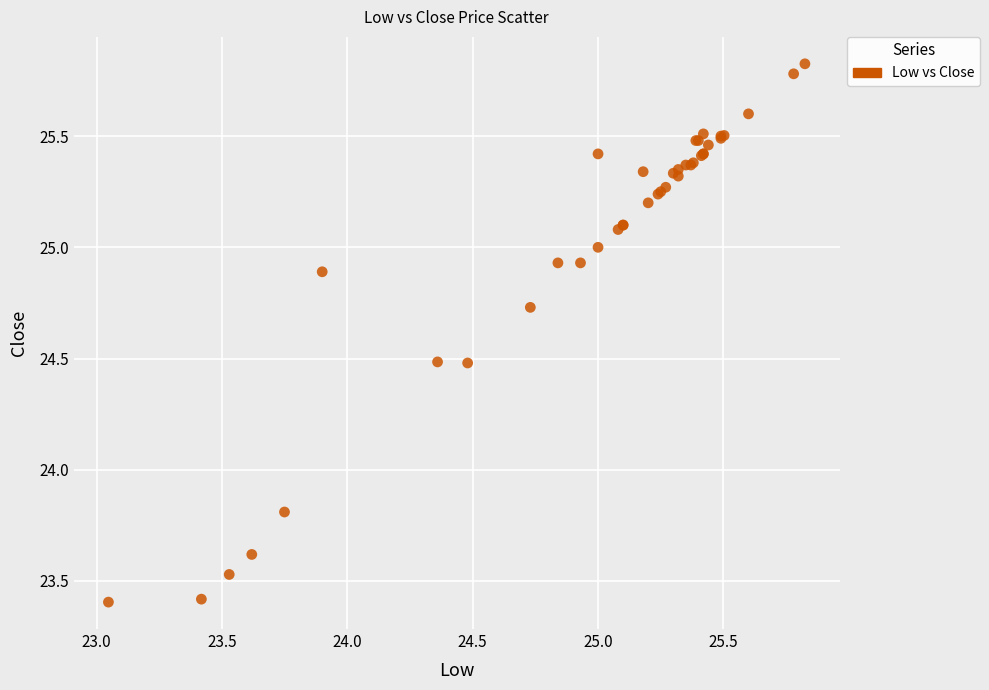

What Y value in the scatter plot is closest to 24?

23.8